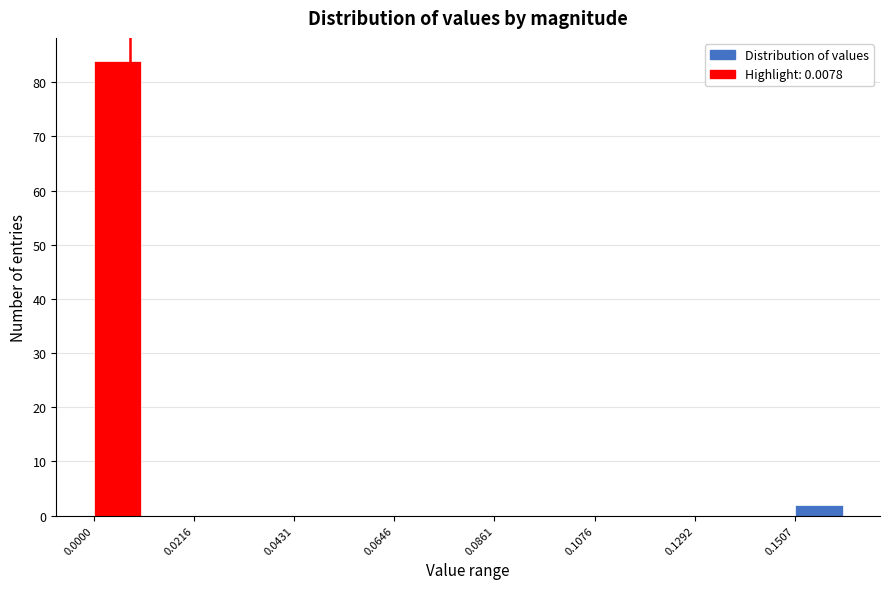

Read against the x-axis, roughly where is the centre of the tallest bar?

0.005